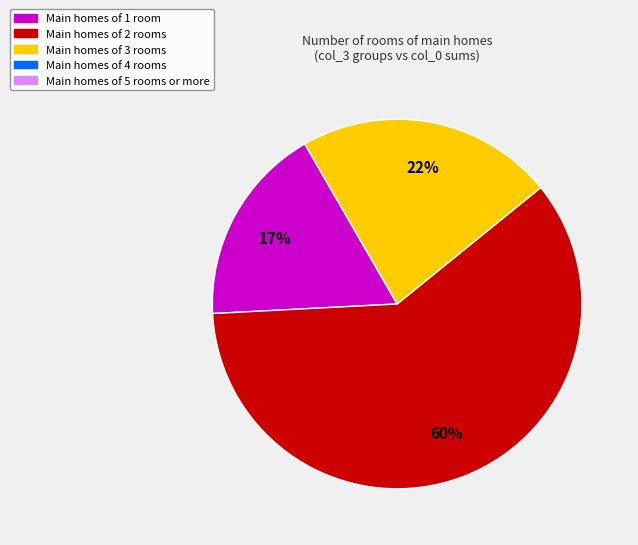

To the nearest percent, what is the average slice percentage?

33%